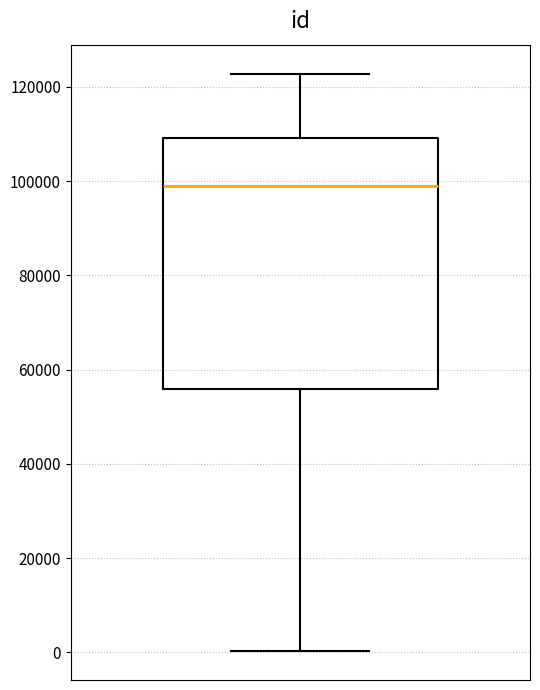

Where does the median line of the box sit on the y-axis? The values are not printed on the chart, so give them approximately, as read against the axis.

98000